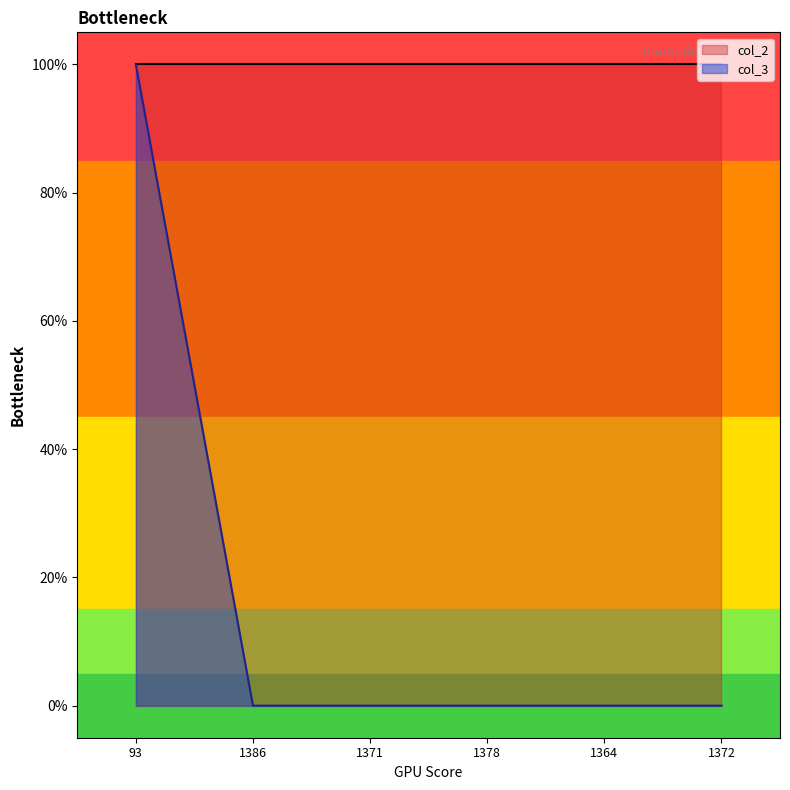

The chart shows a value of 0 at 1386. True or false?

True